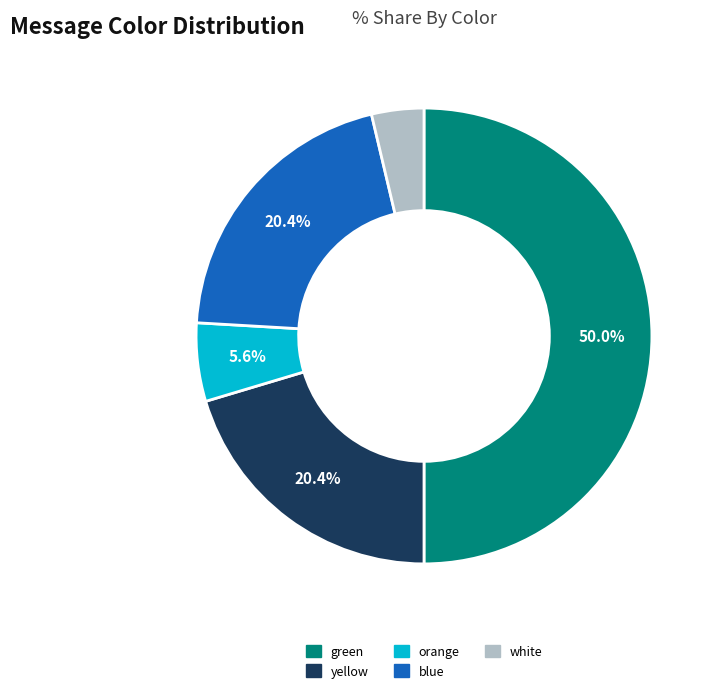

Does orange represent more than half of the total?

No